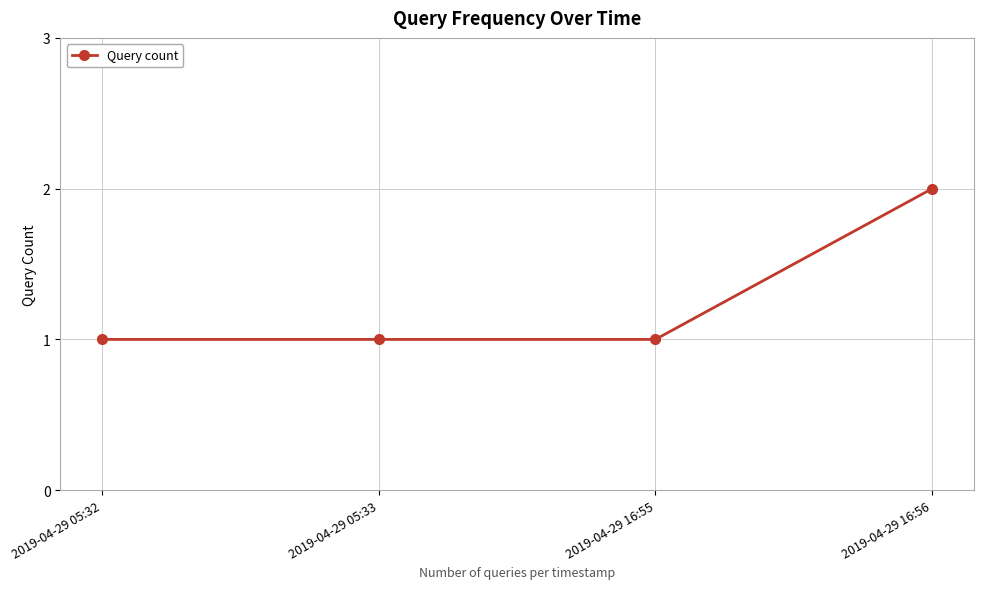

What is the difference between the maximum and minimum values?

1